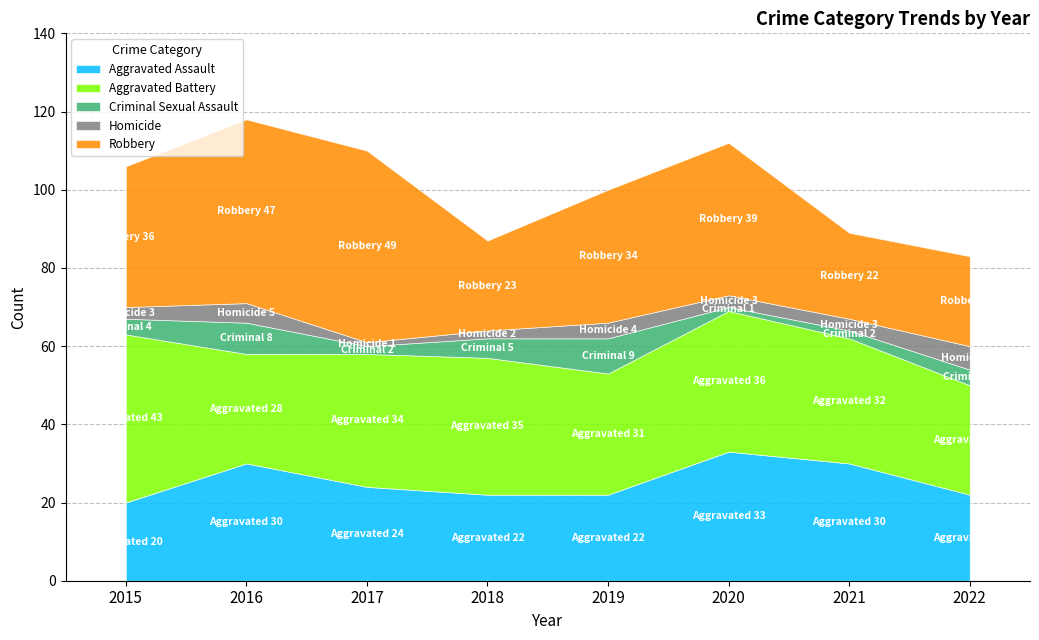

Reading right to left, extract all data points from this chart.

Aggravated Assault: 22	30	33	22	22	24	30	20
Aggravated Battery: 28	32	36	31	35	34	28	43
Criminal Sexual Assault: 4	2	1	9	5	2	8	4
Homicide: 6	3	3	4	2	1	5	3
Robbery: 23	22	39	34	23	49	47	36